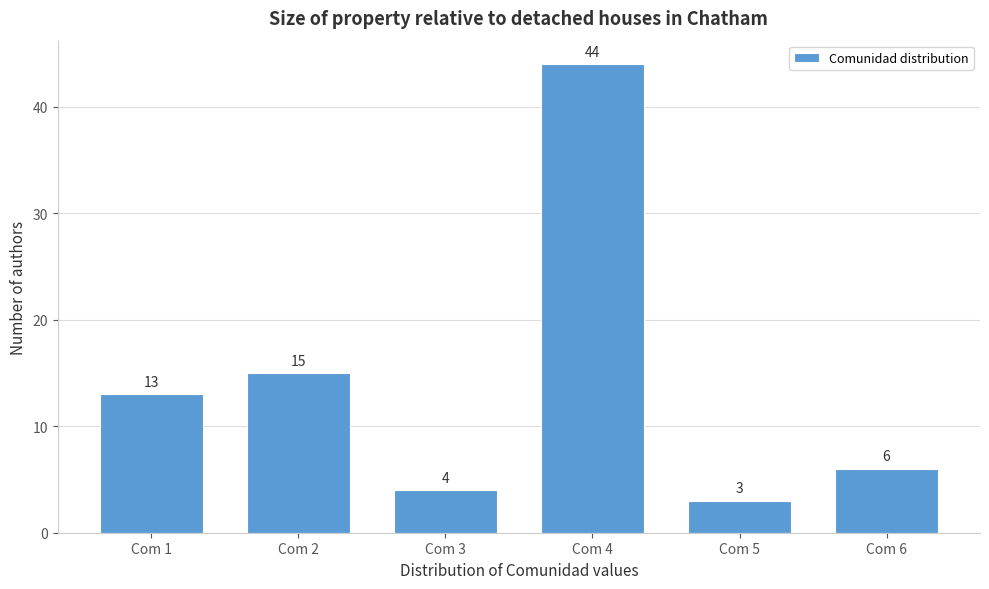

Reading left to right, list all the values displayed in this chart.

Com 1=13	Com 2=15	Com 3=4	Com 4=44	Com 5=3	Com 6=6